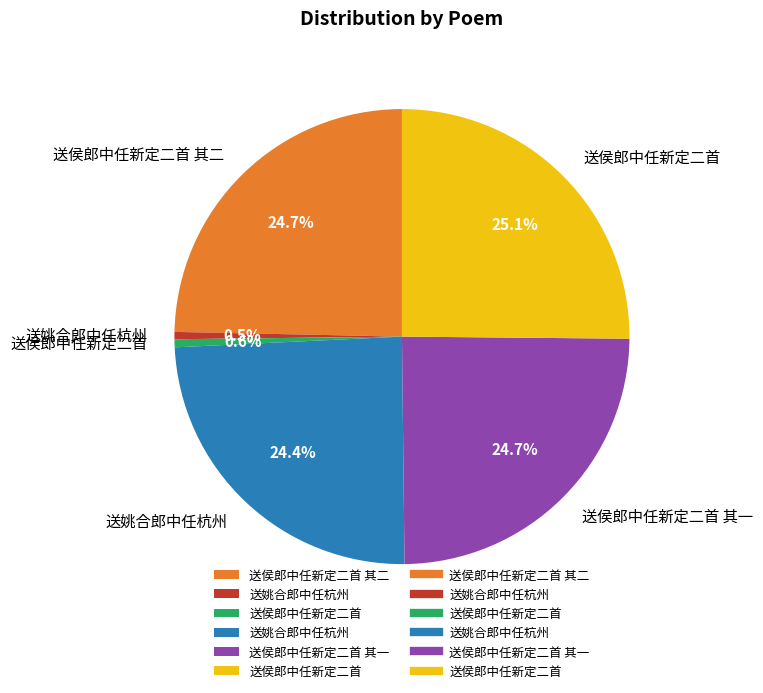

Is there any slice that represents more than half of the pie?

No